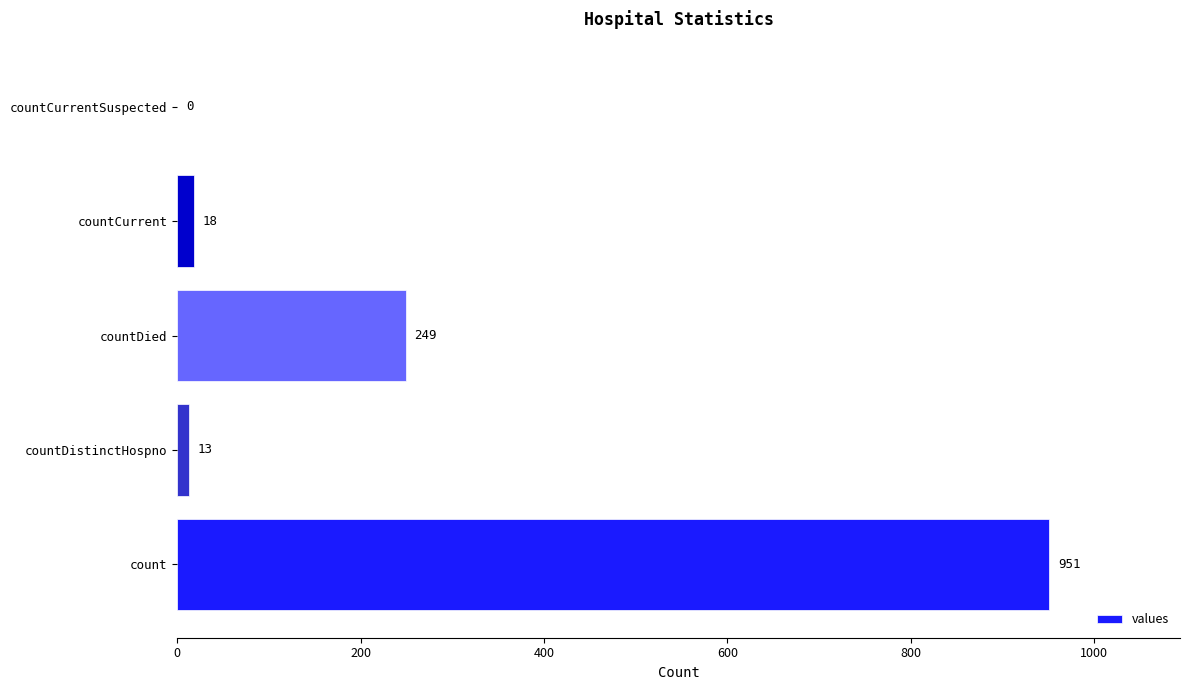

True or false: the data shows 13 at countDistinctHospno.

True